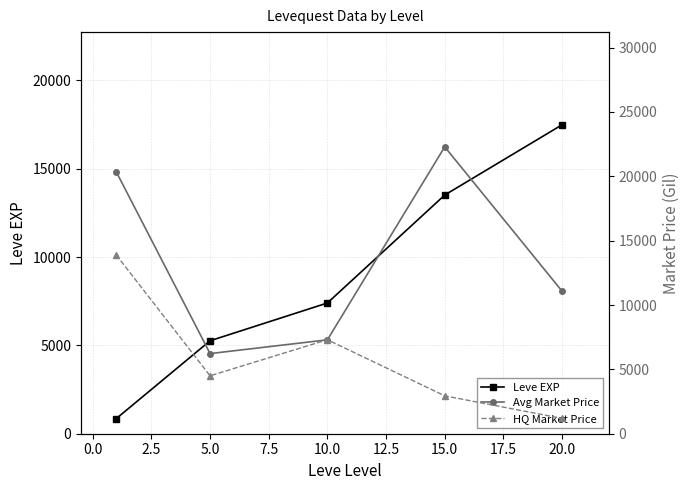

How many lines are shown in the chart?

3